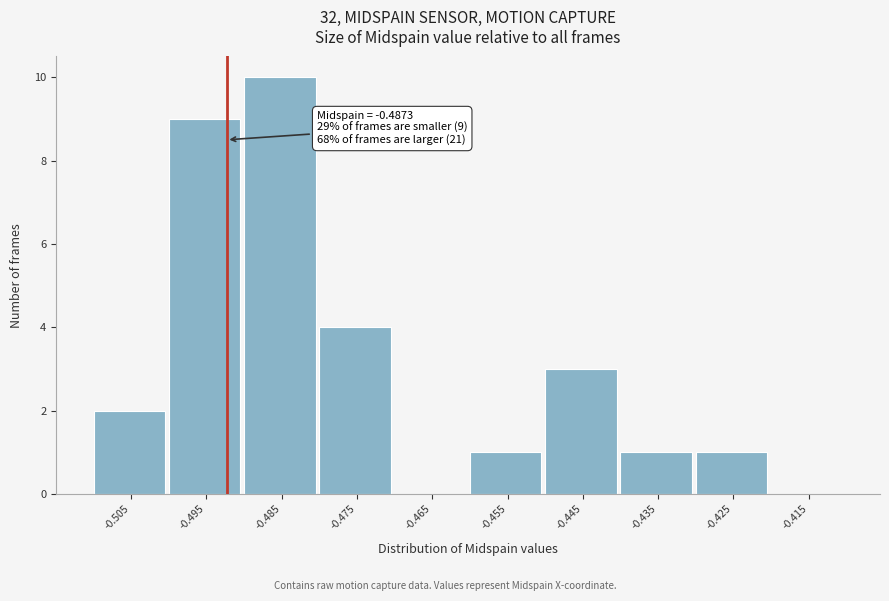

Reading right to left, what are all the values shown in this chart?

-0.415=0	-0.425=1	-0.435=1	-0.445=3	-0.455=1	-0.465=0	-0.475=4	-0.485=10	-0.495=9	-0.505=2